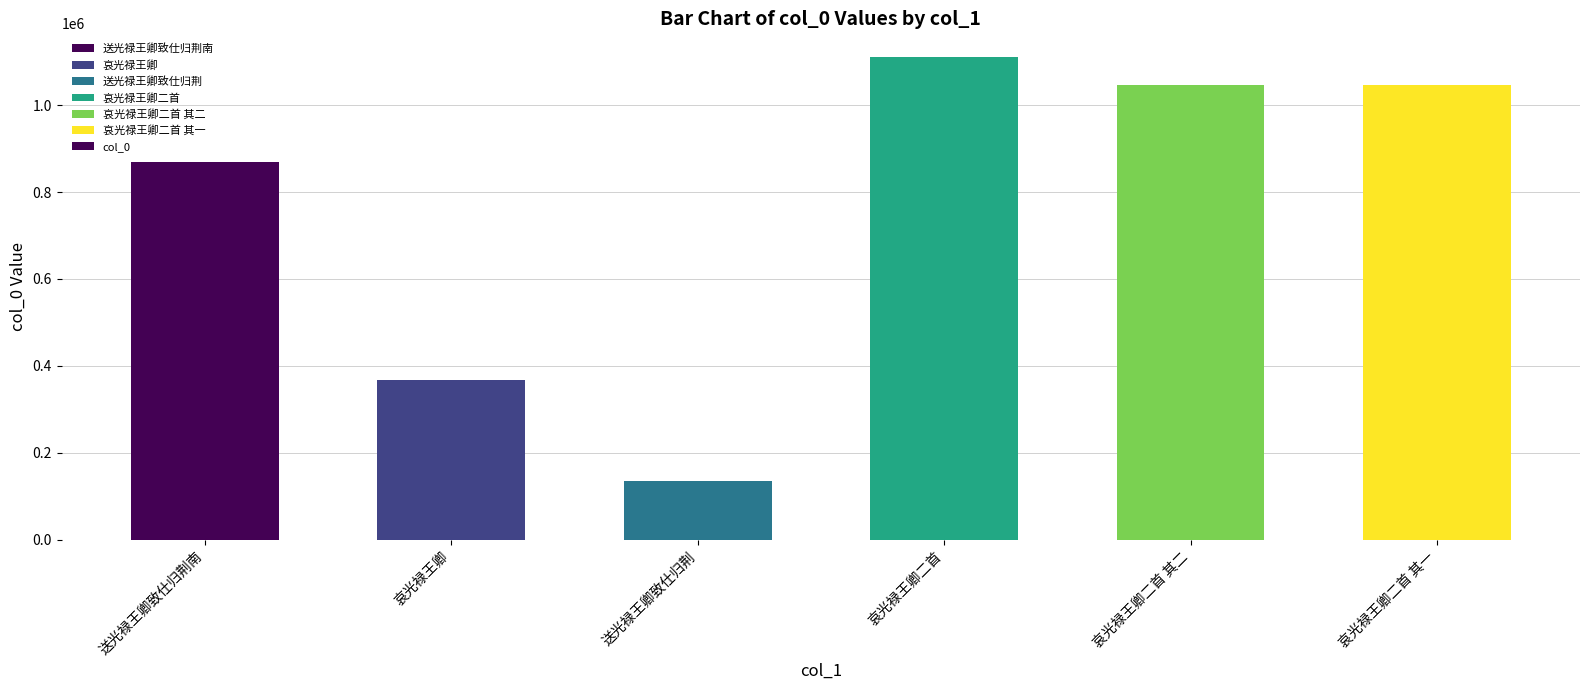

Where does the data first go above 1046785?

哀光禄王卿二首